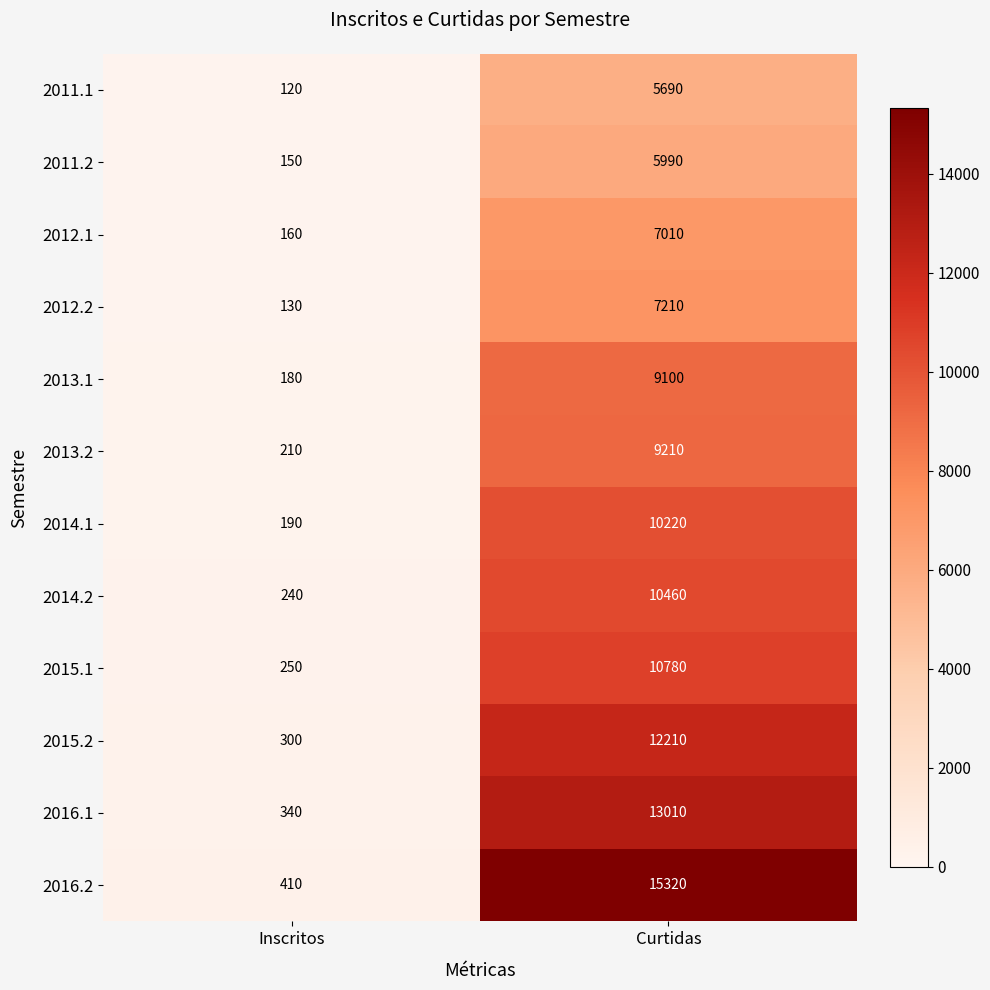

At how many categories does at least one series exceed 3779?

1